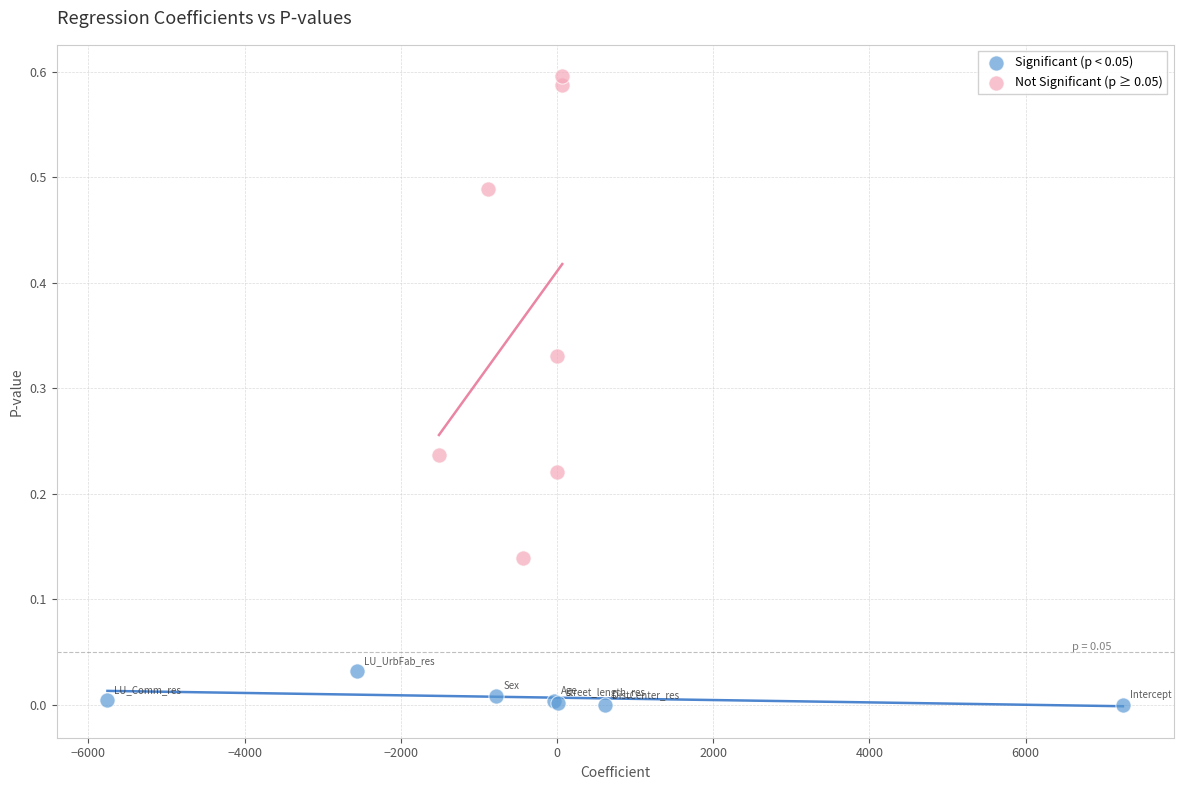

What are all the series names shown in the legend?

Significant (p < 0.05), Not Significant (p ≥ 0.05)